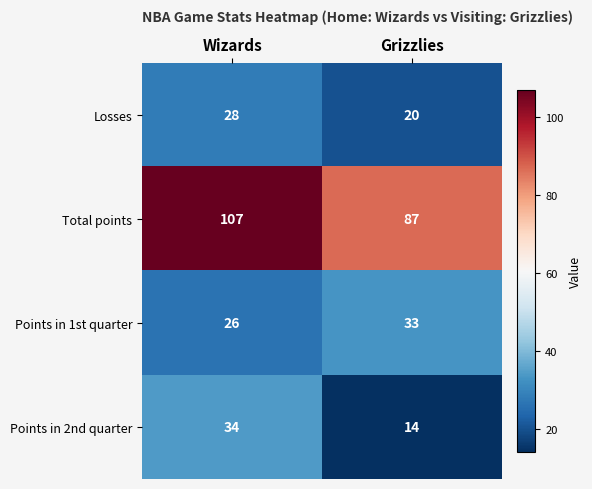

Rank the series at Wizards from highest to lowest value.

Total points, Points in 2nd quarter, Losses, Points in 1st quarter